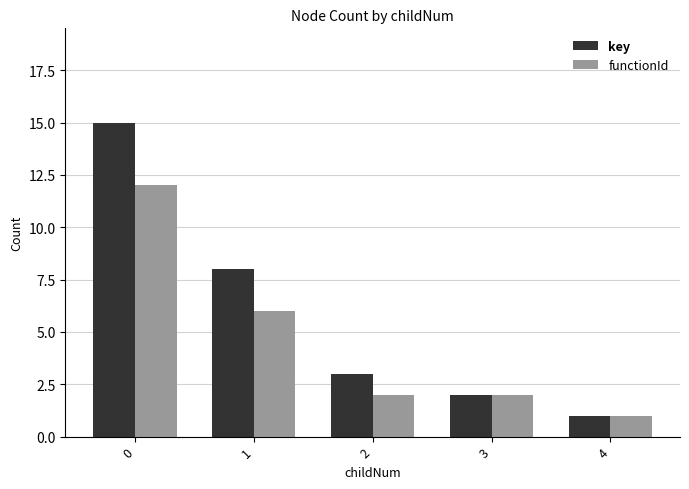

Reading right to left, transcribe all the data shown in this chart.

key: 1	2	3	8	15
functionId: 1	2	2	6	12